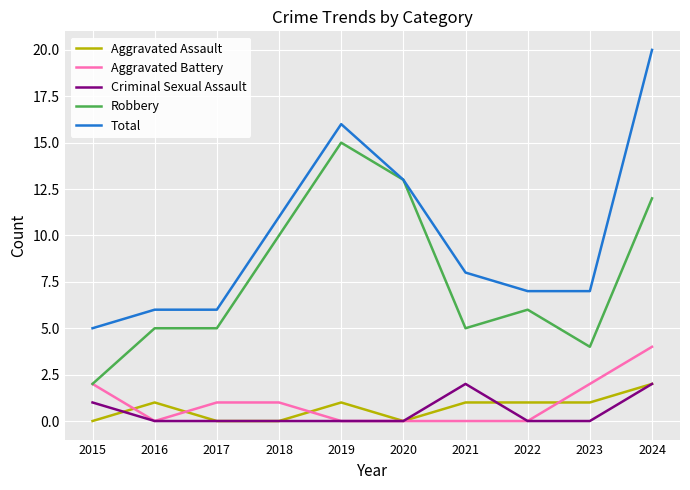

What is the difference between the maximum and minimum values in the Total series?

15